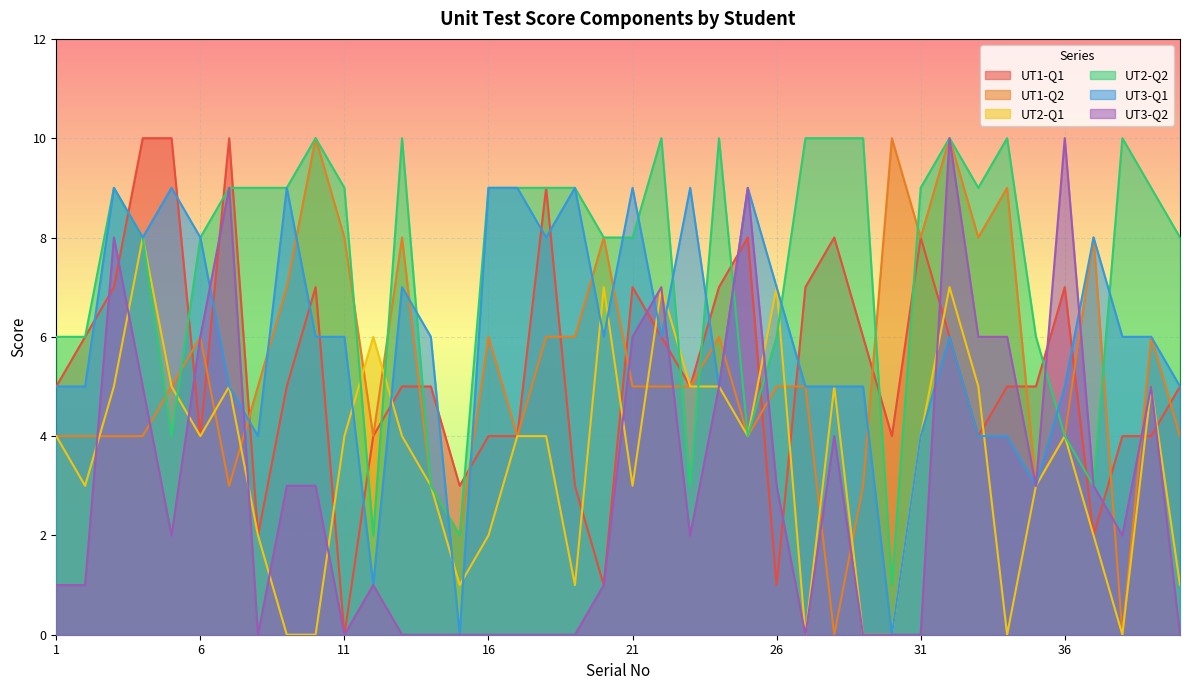

Which category has the lowest value in the UT3-Q2 series?

8